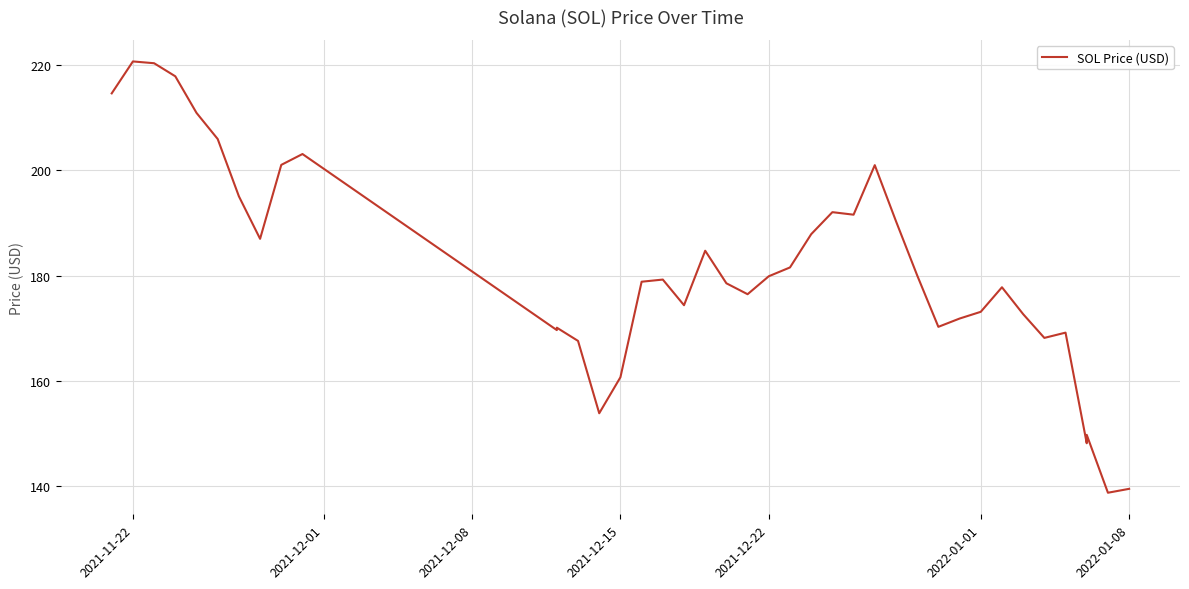

What is the difference between the maximum and minimum values?

81.8